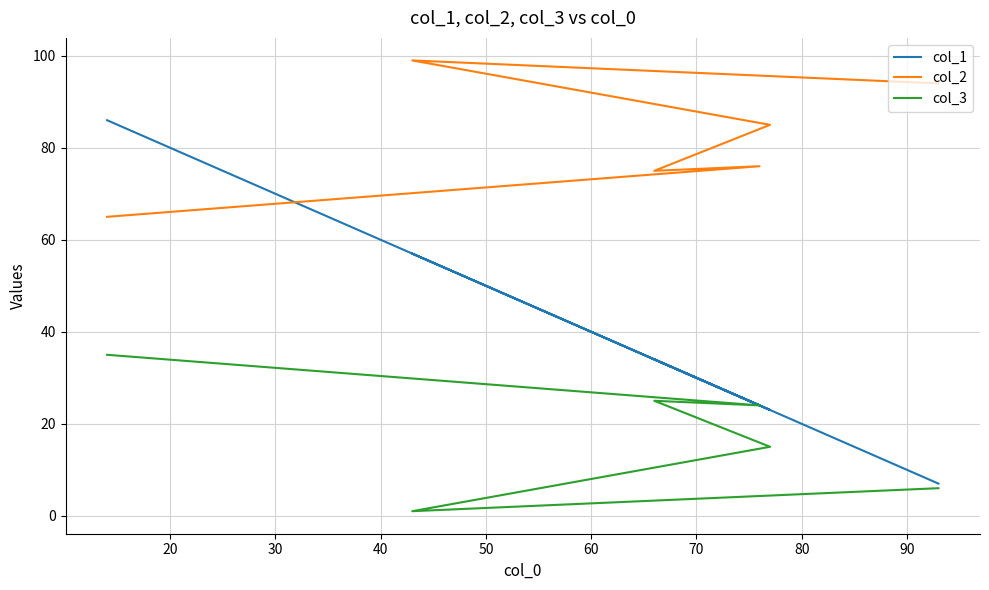

Is this an area chart (filled region under the line)?

No